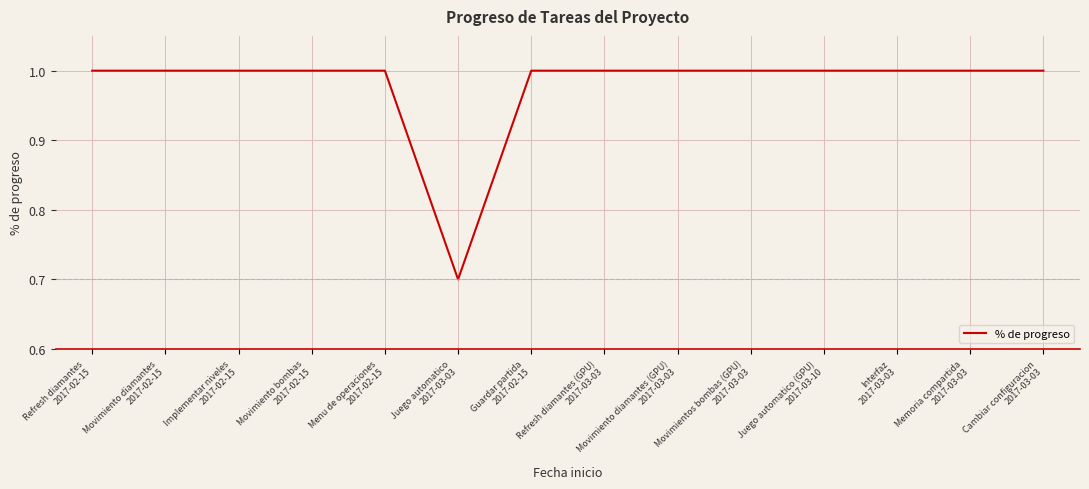

What is the minimum value shown in the chart?

0.7